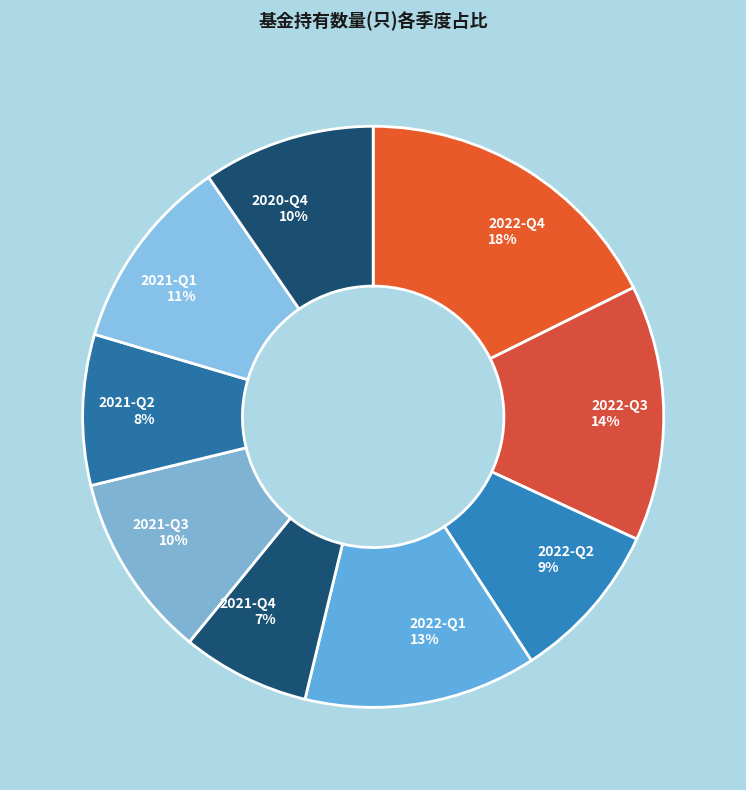

Which slice is the smallest?

2021-Q4